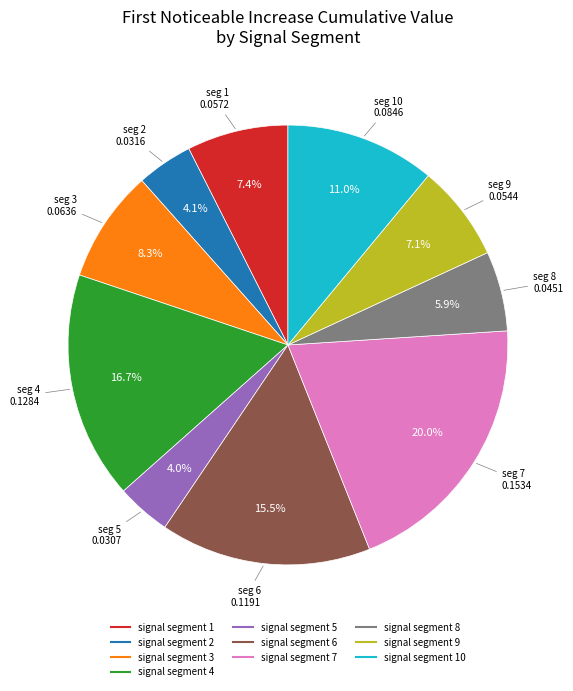

Does any single category account for the majority?

No